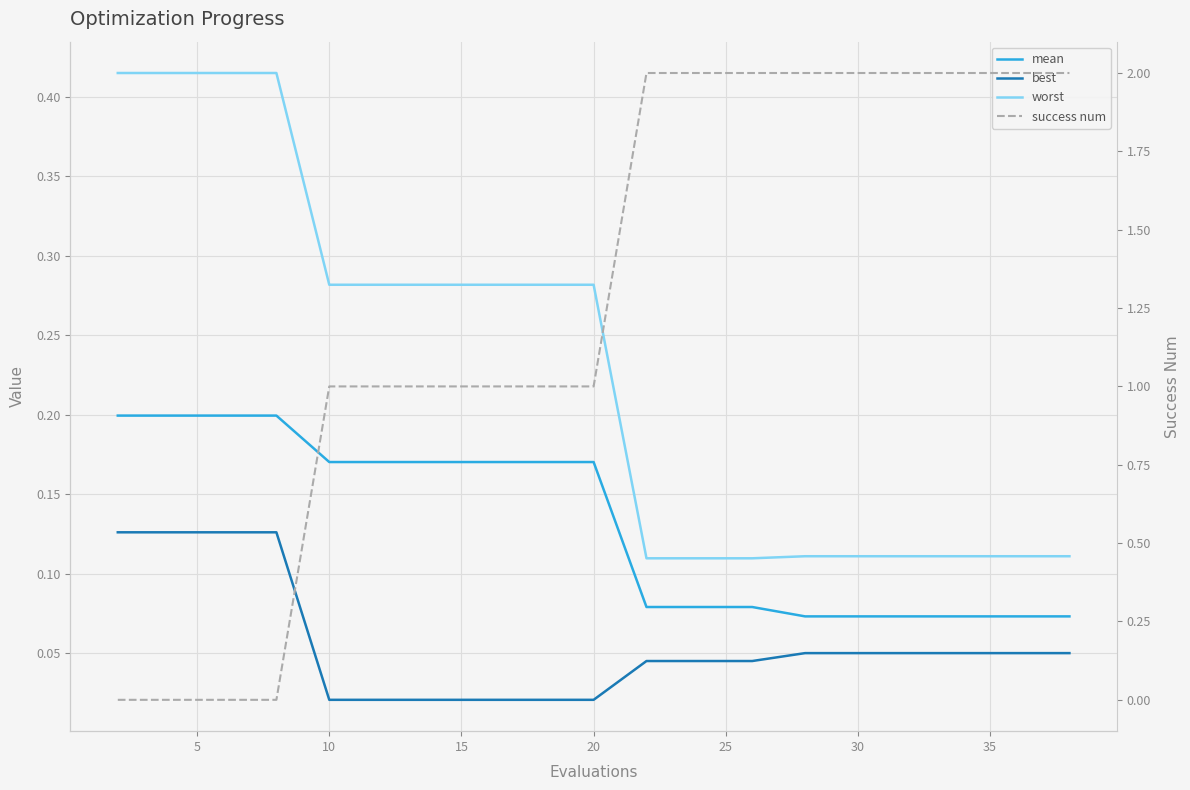

What is the difference between the second highest and second lowest values in the best series?

0.1